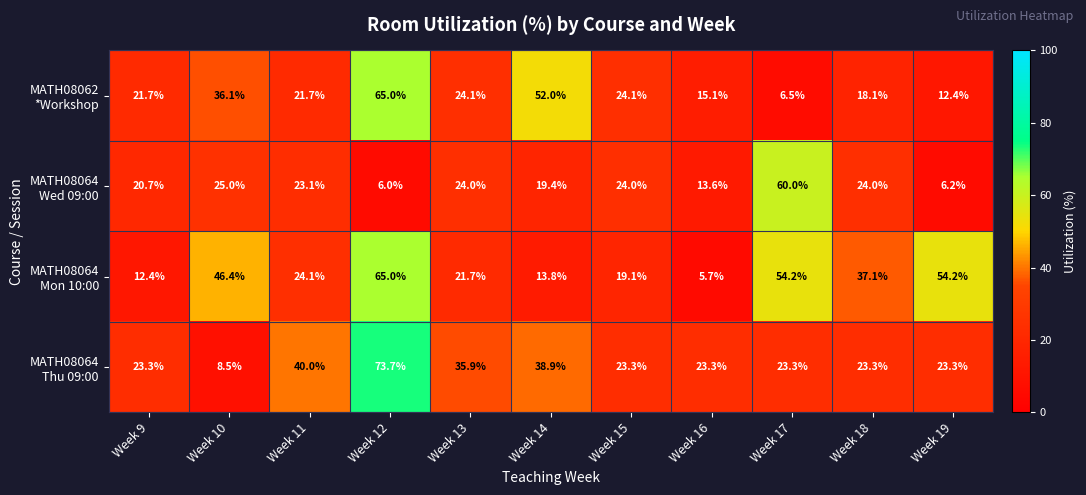

What is the difference between the highest and lowest values at Week 19?

48.0